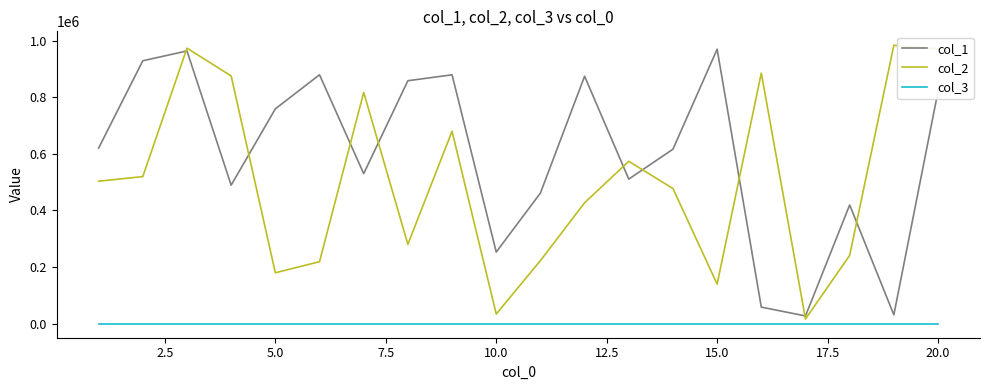

In col_2, how many points are lower than both neighbors (excluding endpoints)?

5